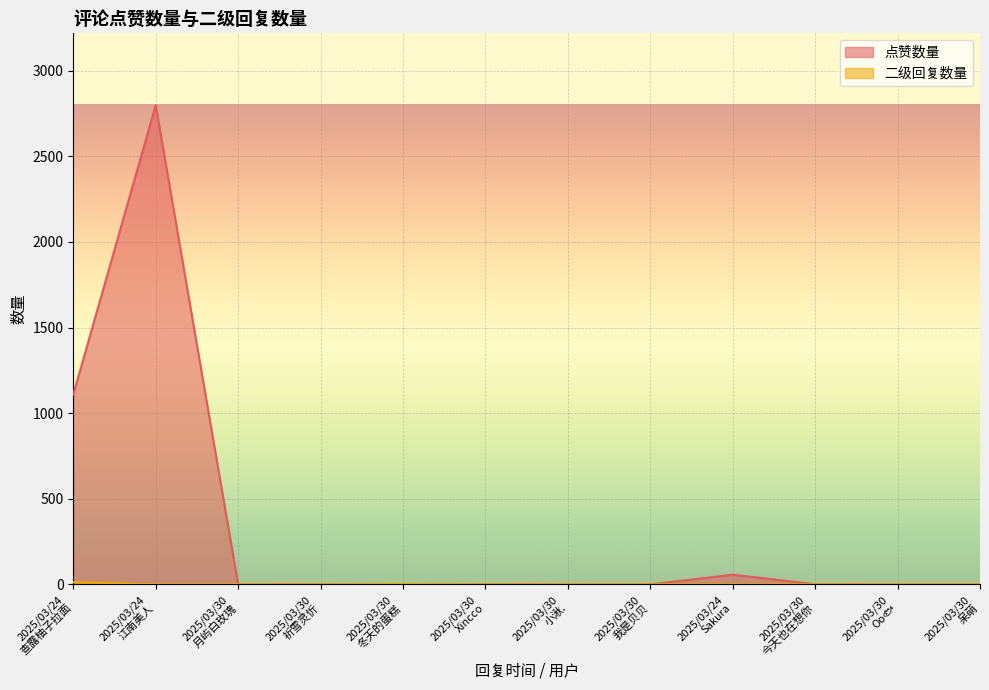

Rank the series by their average value, from highest to lowest.

点赞数量, 二级回复数量